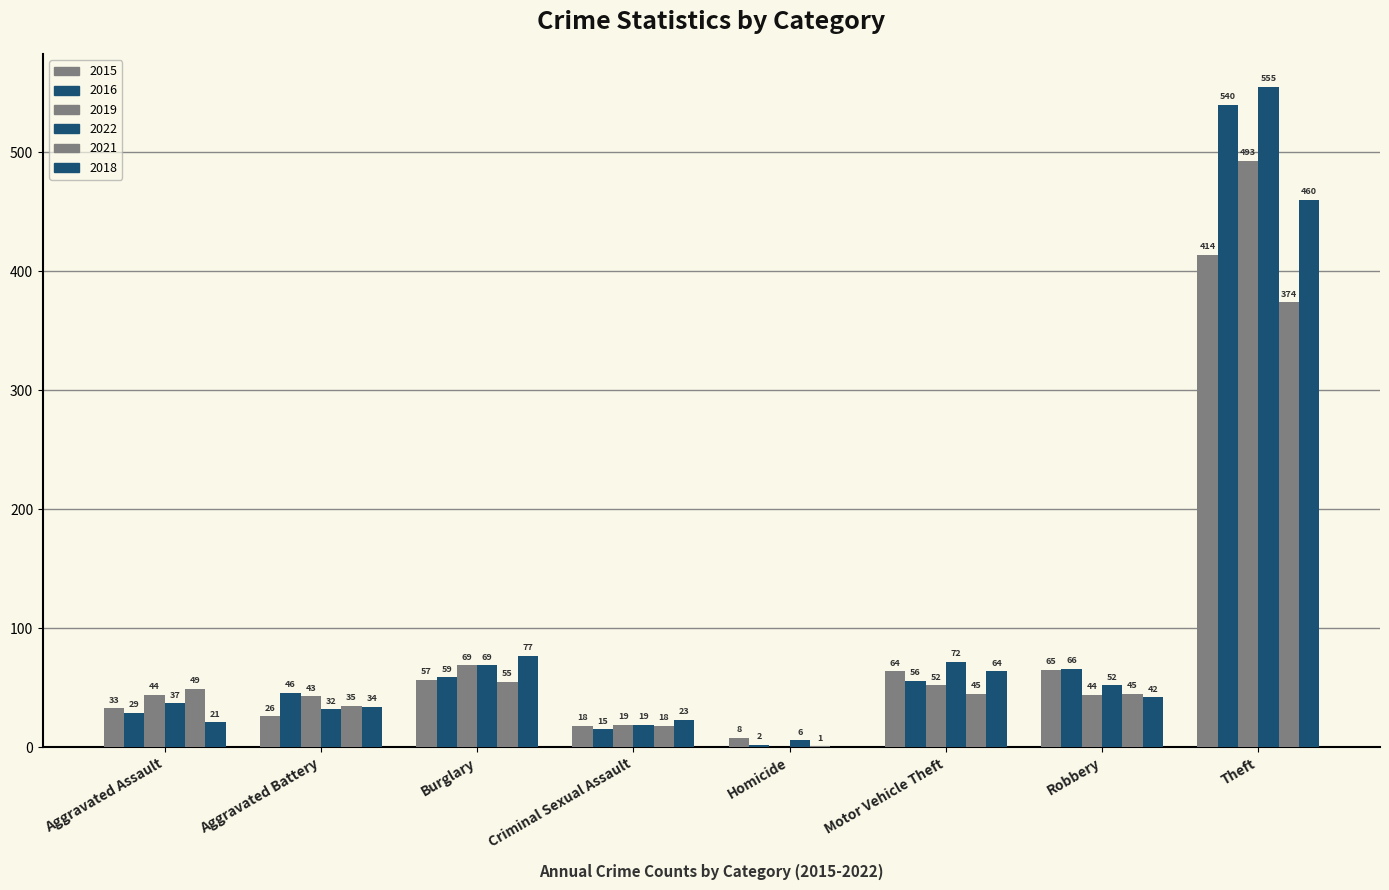

Reading left to right, what are all the values shown in this chart?

2015: 33	26	57	18	8	64	65	414
2016: 29	46	59	15	2	56	66	540
2019: 44	43	69	19	0	52	44	493
2022: 37	32	69	19	6	72	52	555
2021: 49	35	55	18	1	45	45	374
2018: 21	34	77	23	0	64	42	460